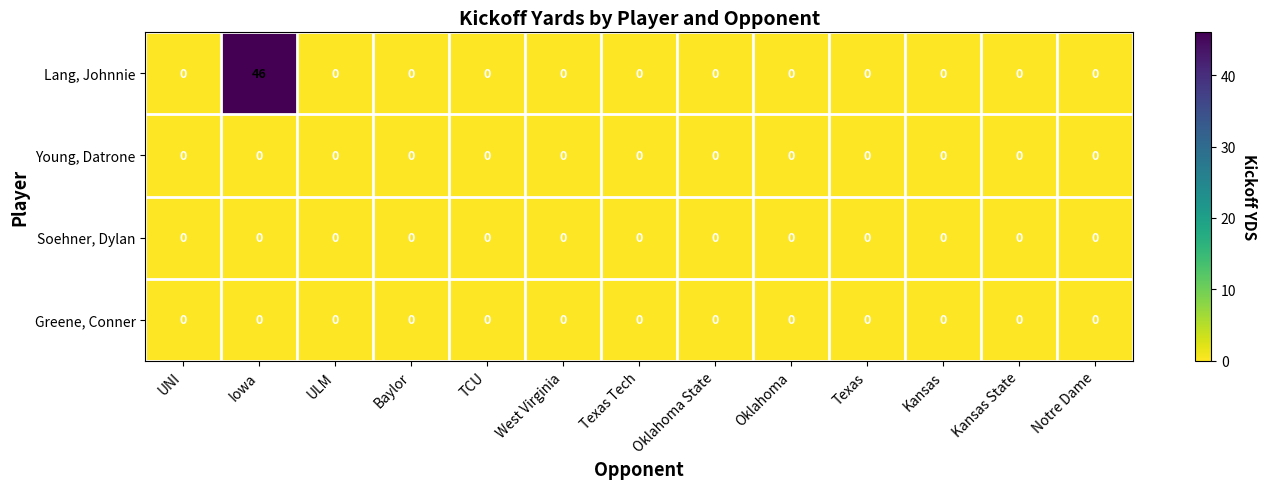

Which label corresponds to the largest value in the chart?

Iowa